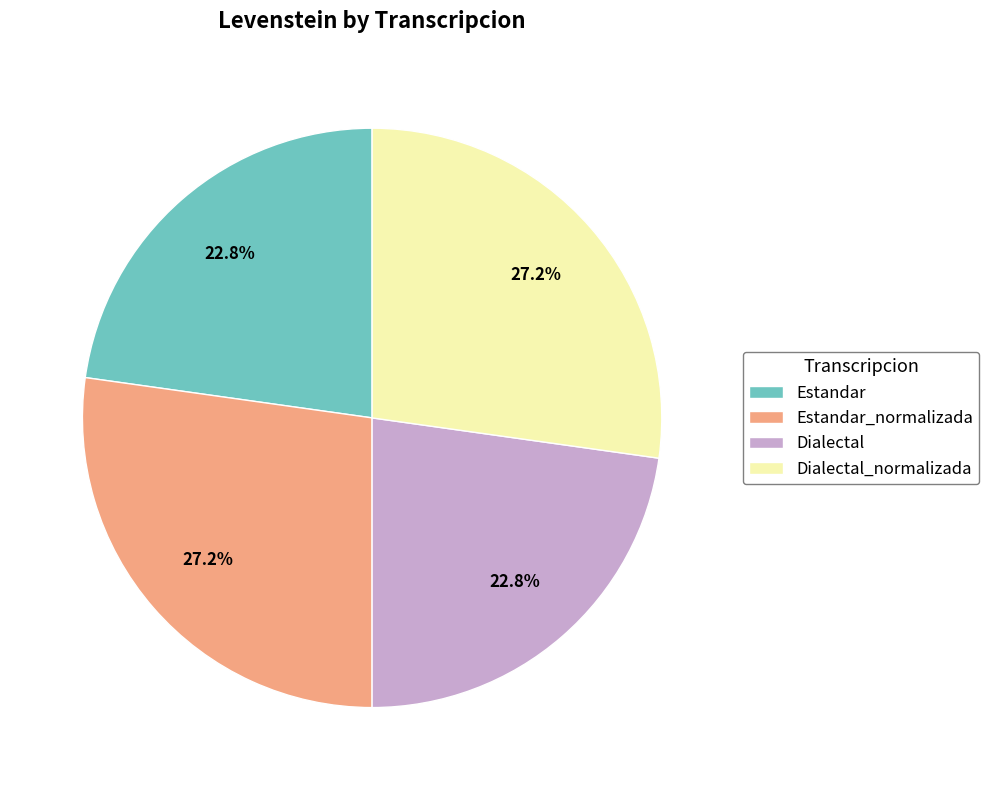

Which has a higher value, Dialectal or Estandar_normalizada?

Estandar_normalizada